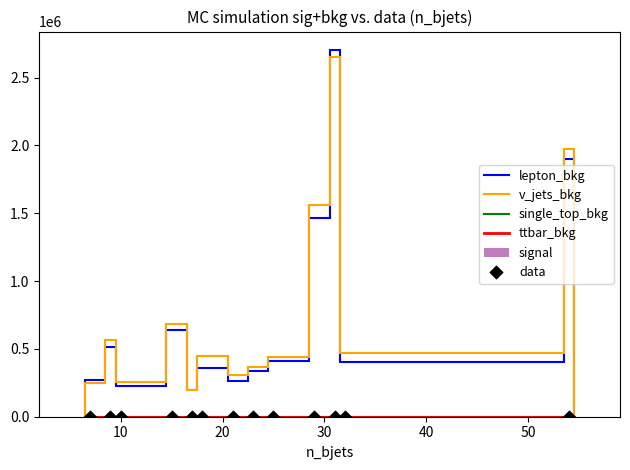

What is the range of X values (max minus min)?

47.0